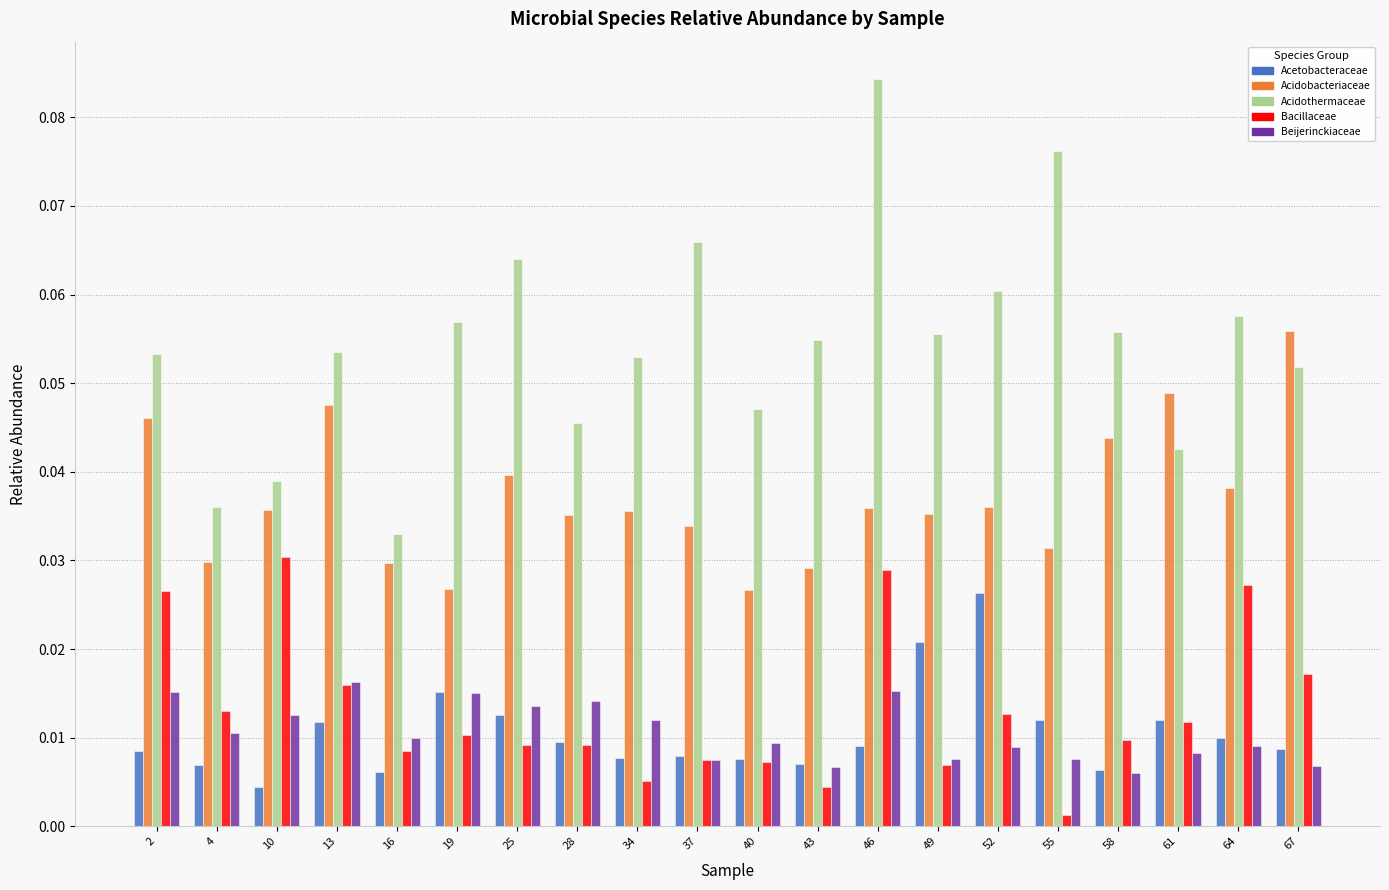

How many Acetobacteraceae values are between 0 and 1?

20